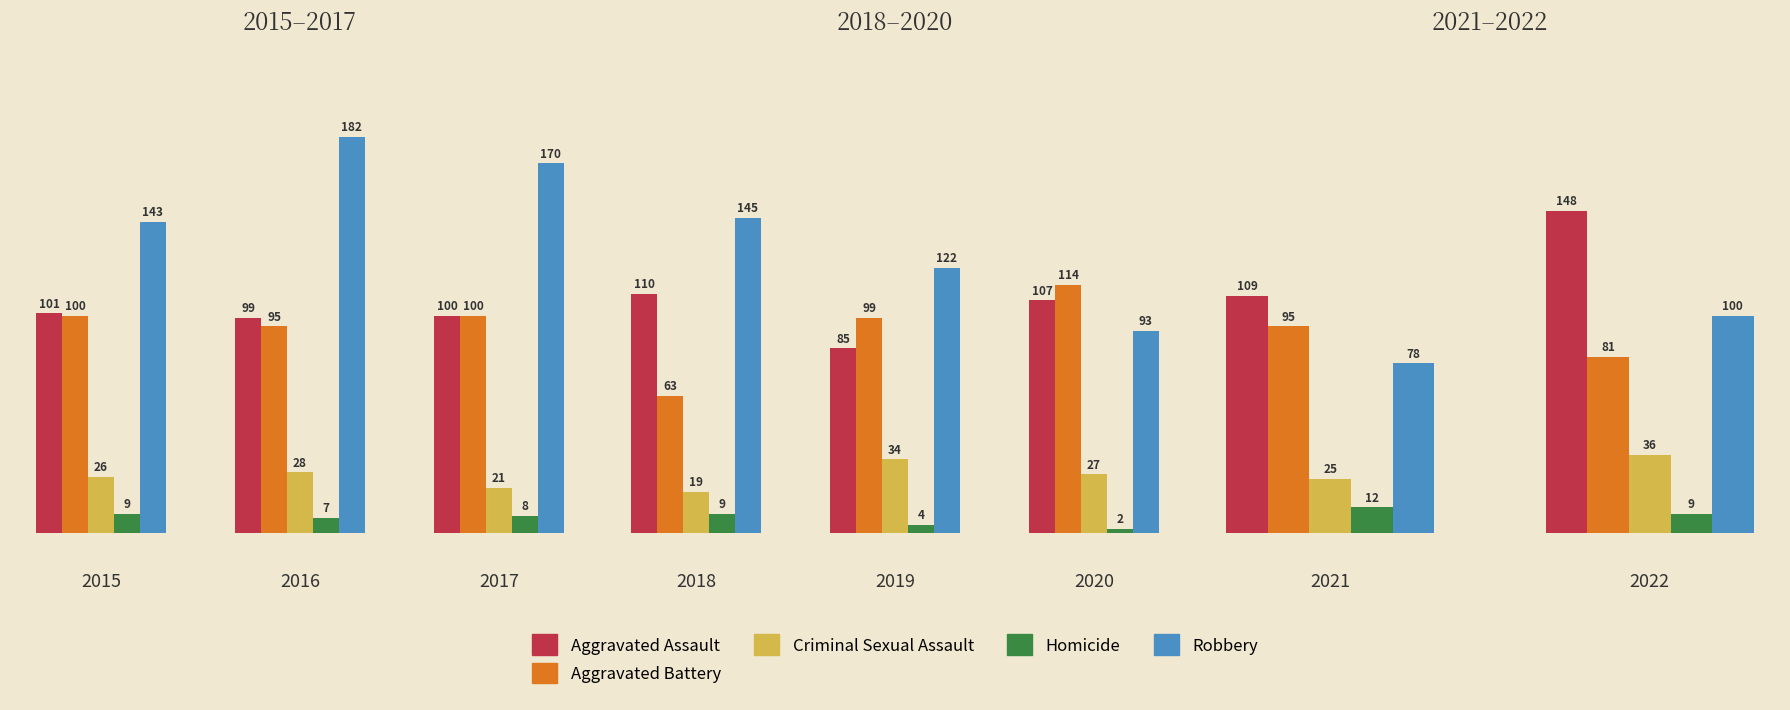

What are all the series names shown in the legend?

Aggravated Assault, Aggravated Battery, Criminal Sexual Assault, Homicide, Robbery